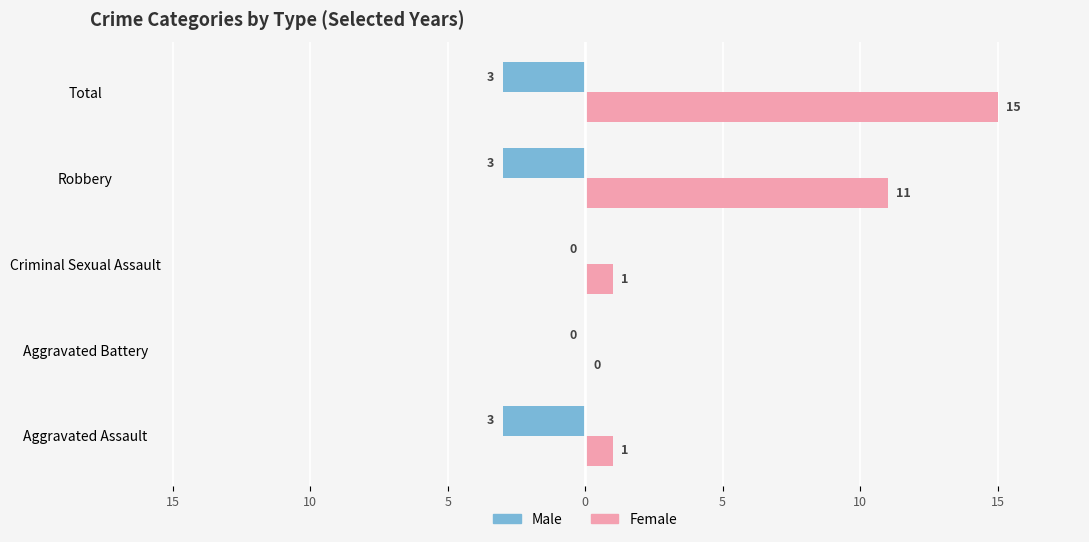

What are all the series names shown in the legend?

Male, Female